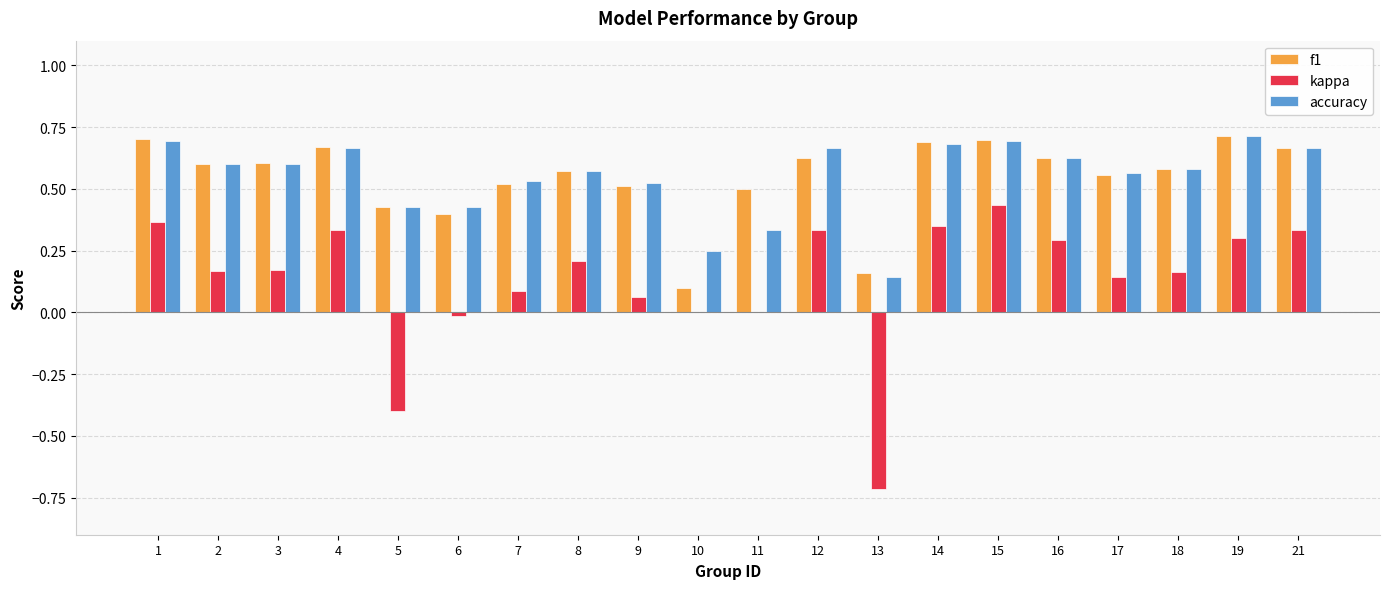

Which category has the highest value in the kappa series?

15